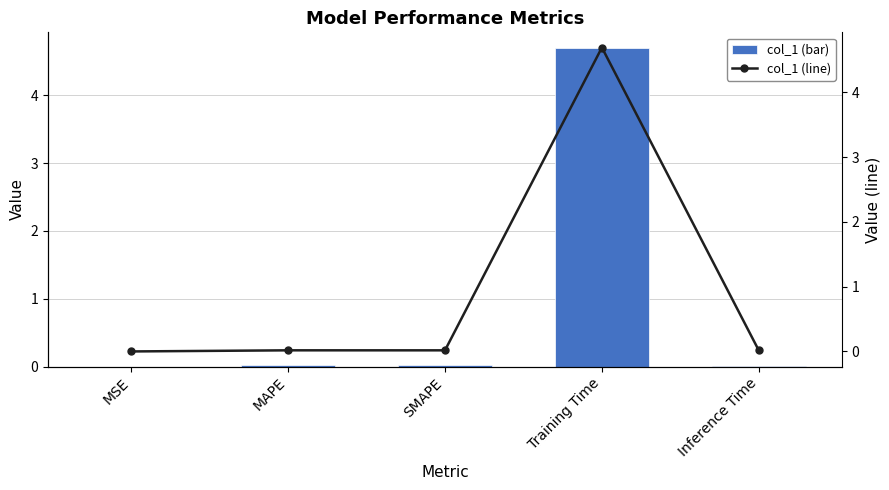

At SMAPE, list the series in order from largest to smallest.

col_1, col_1 (line)